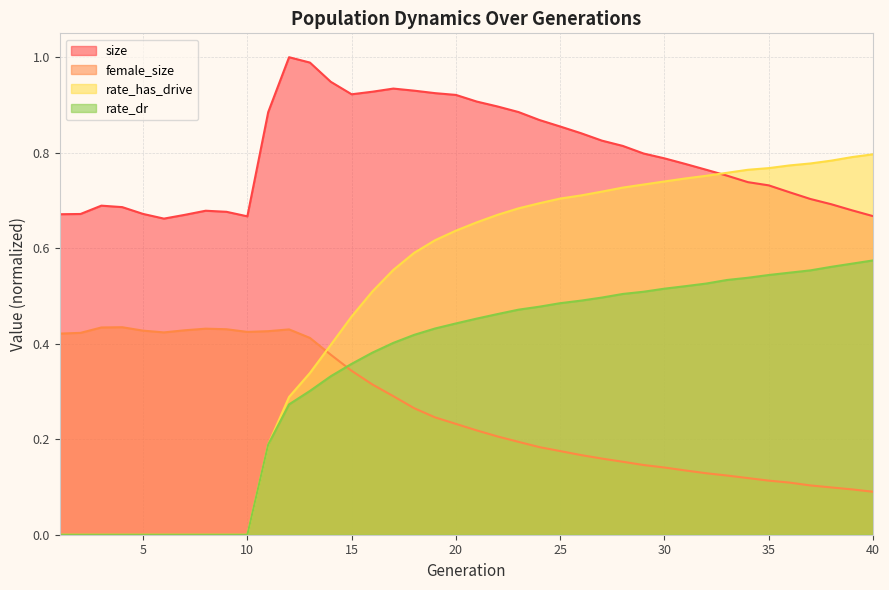

Which series changed the most between 8 and 16?

rate_has_drive